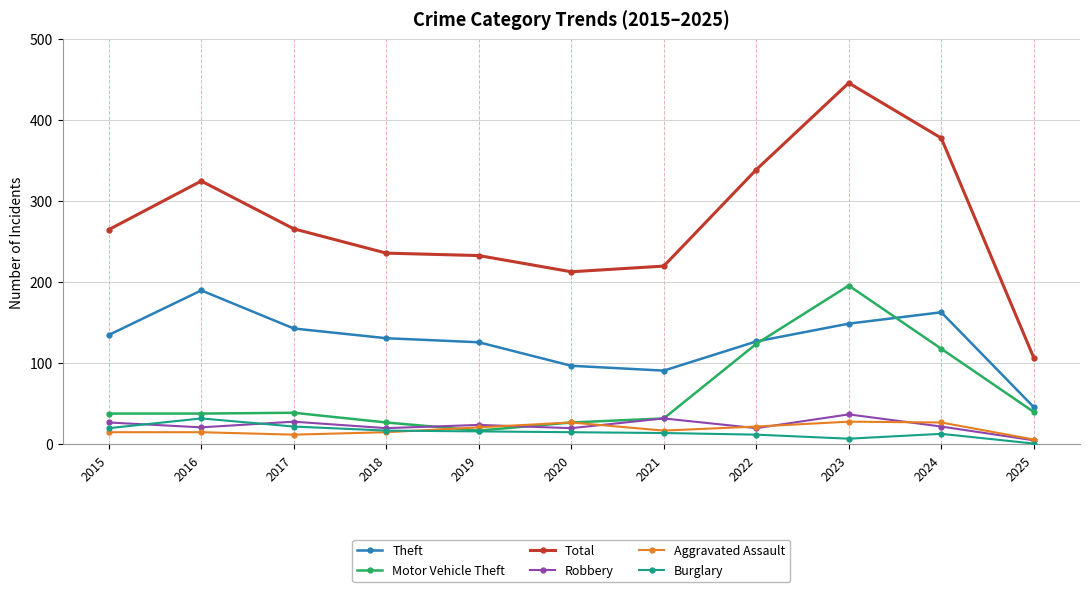

What is the total value across all series at 2020?

399